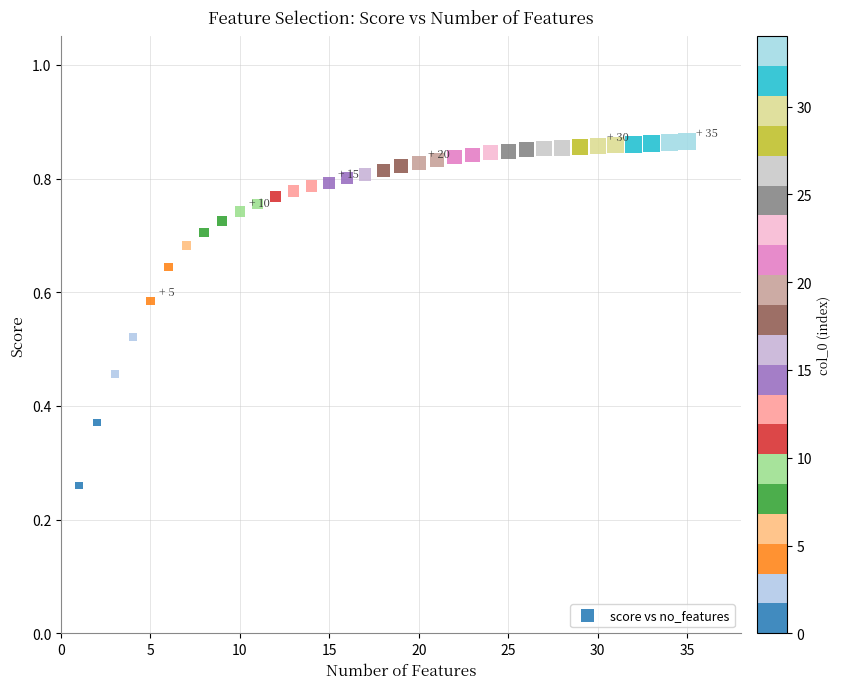

What is the range of X values (max minus min)?

34.0